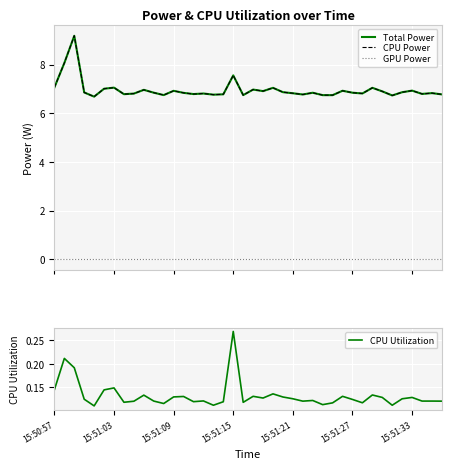

What is the label of the 39th point from the left?

38